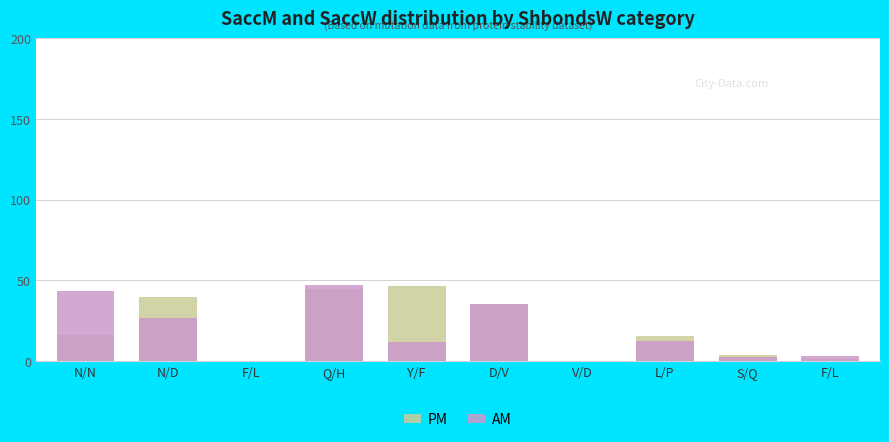

What value does the AM series have at D/V?

35.4